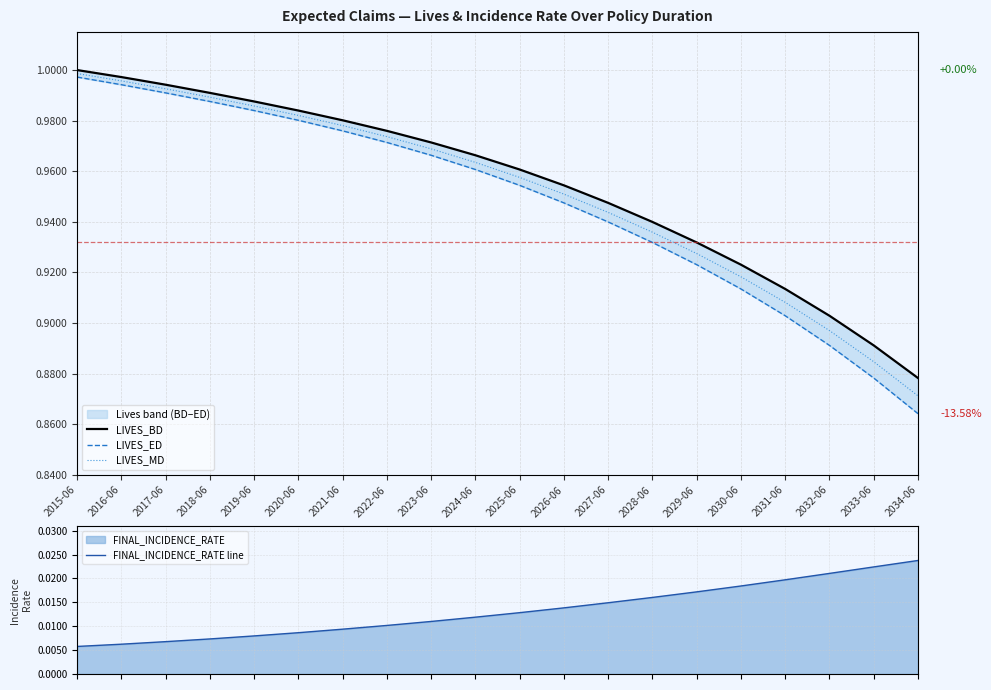

Is it true that LIVES_MD equals 1.0 at 2022-06?

True